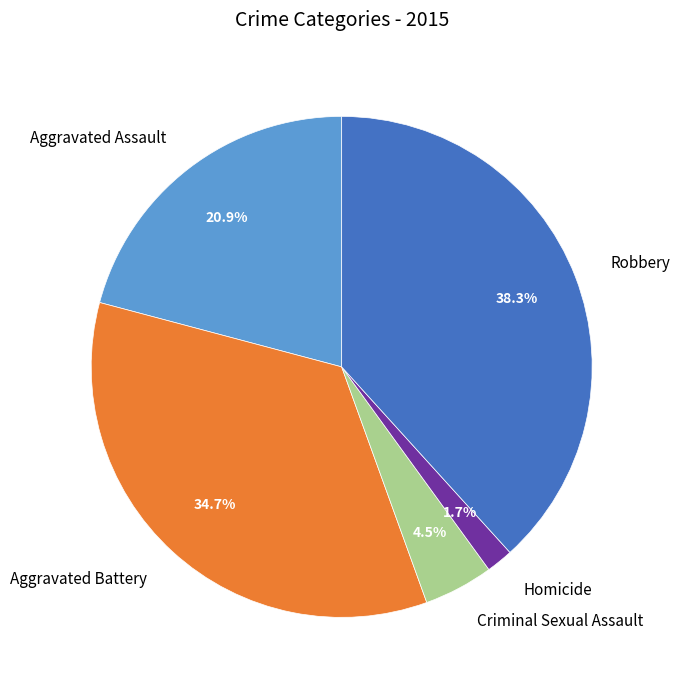

What is the ratio of the value at Aggravated Battery to the value at Aggravated Assault?

1.7